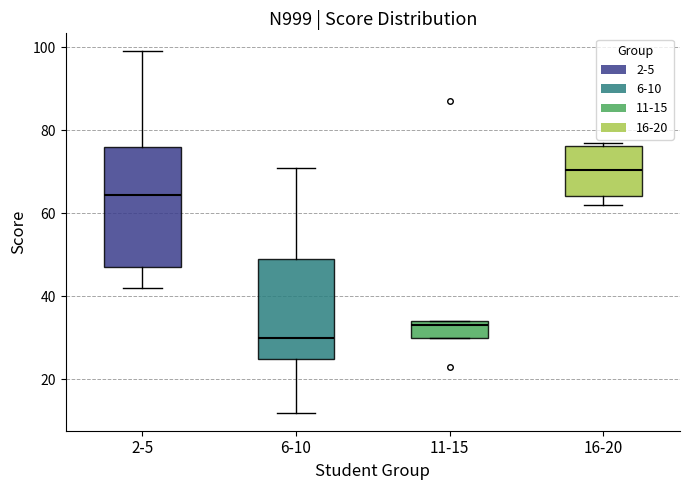

Where does the median line of the box for 16-20 sit on the y-axis? The values are not printed on the chart, so give them approximately, as read against the axis.

70